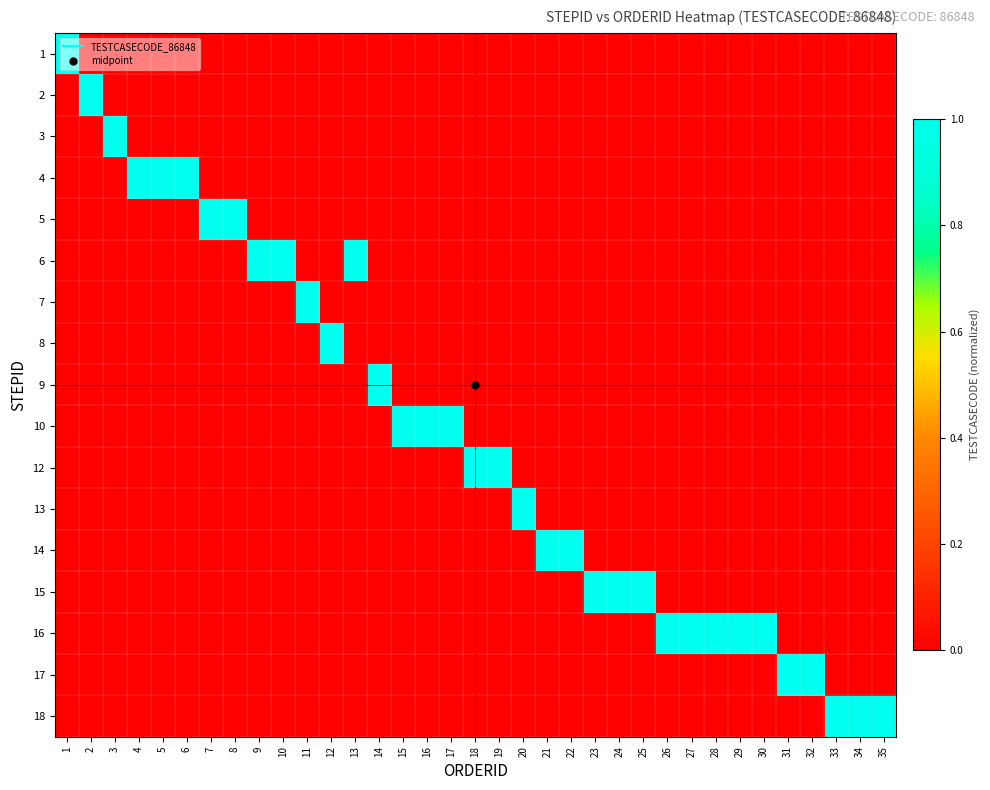

How many distinct data groups are displayed?

17